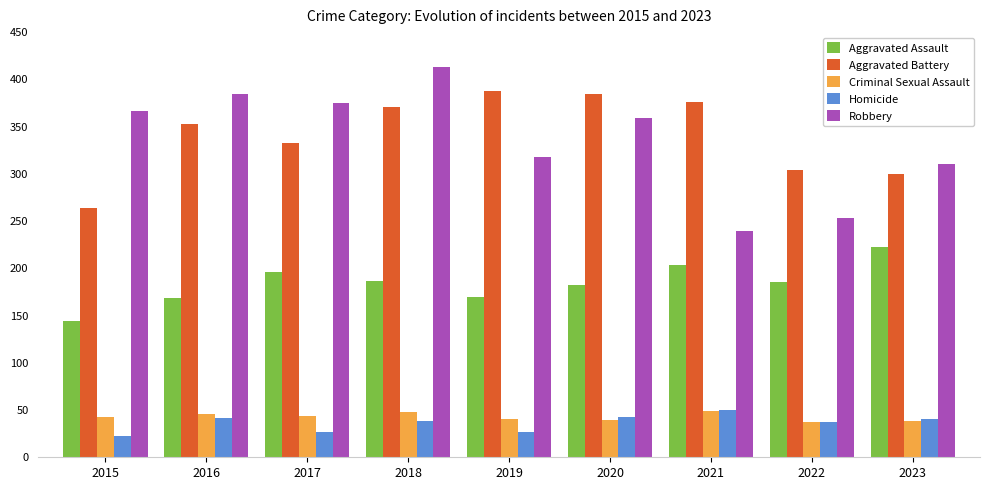

What are all the series names shown in the legend?

Aggravated Assault, Aggravated Battery, Criminal Sexual Assault, Homicide, Robbery